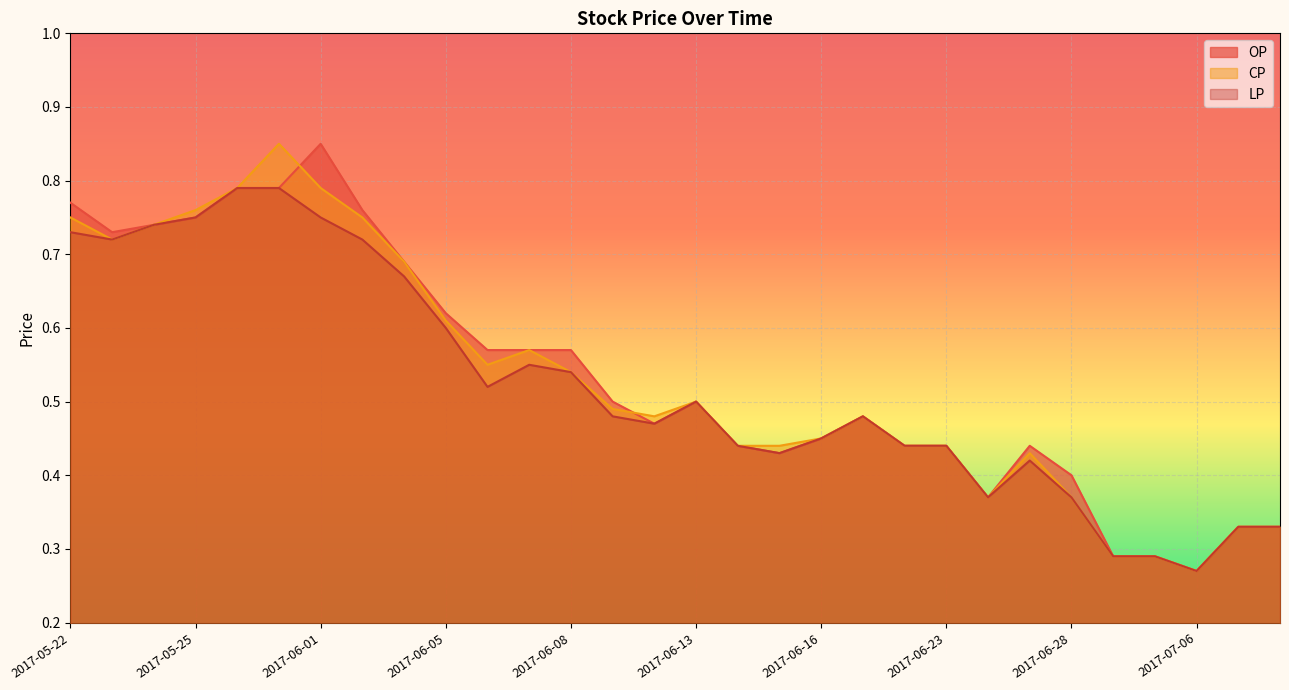

Rank the series at 2017-06-23 from lowest to highest value.

OP, CP, LP